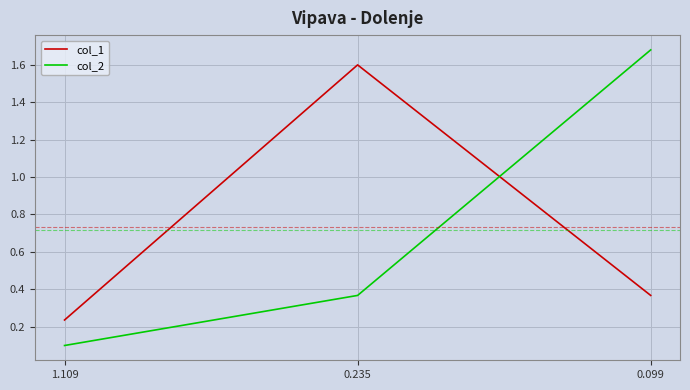

Is it true that col_1 equals 0.1 at 0.099?

False